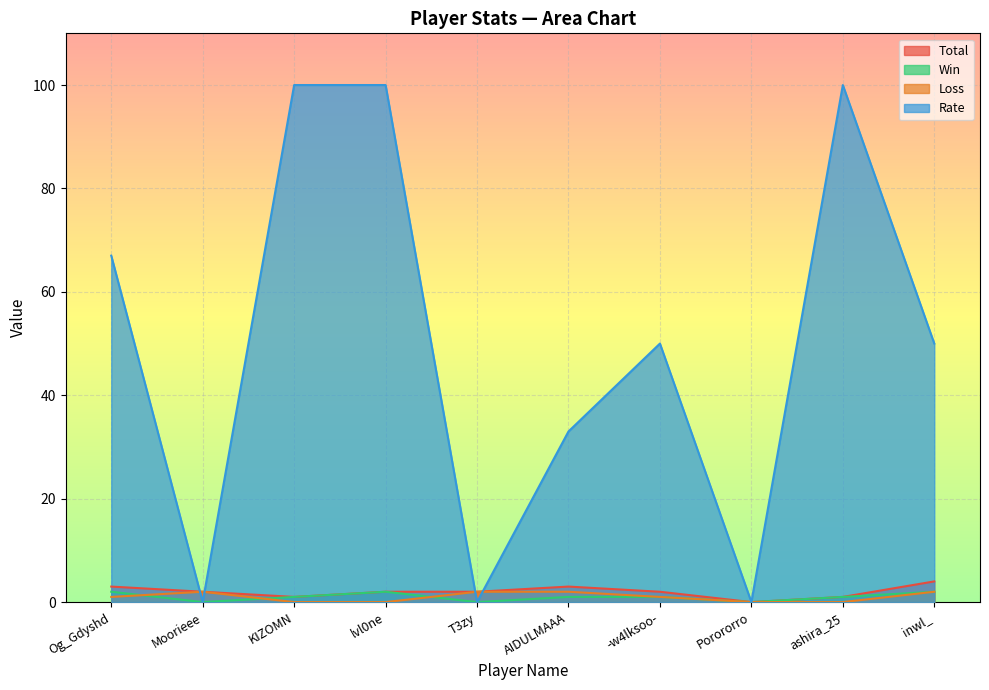

What is the average value of the Loss series?

1